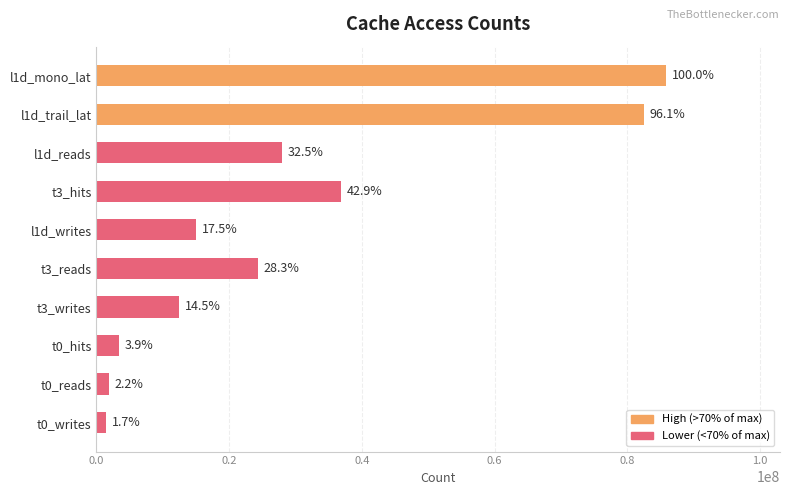

Are the bars horizontal?

Yes